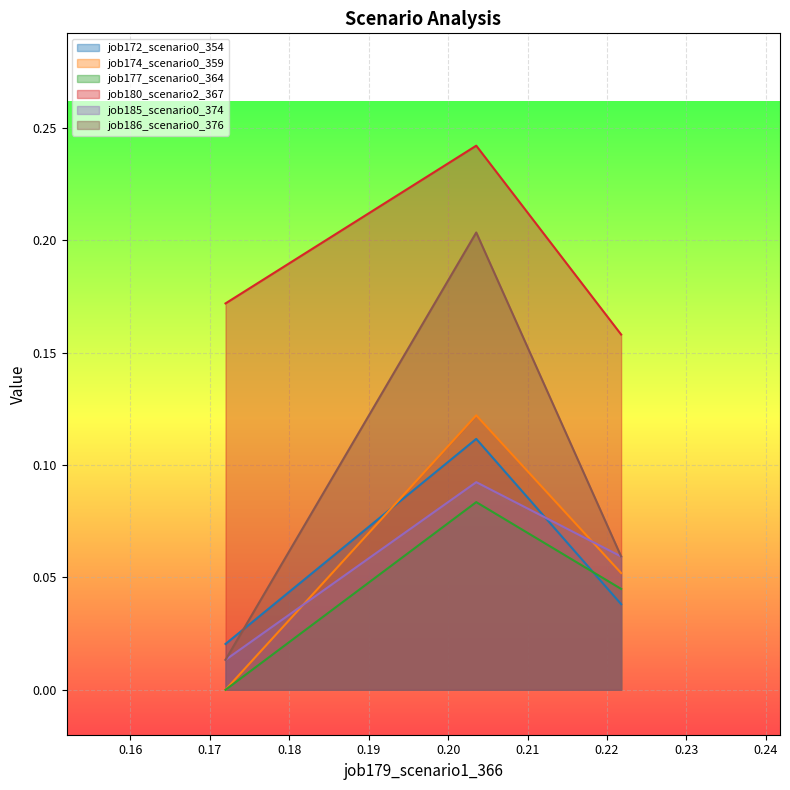

How many values in the job177_scenario0_364 series exceed 0?

2